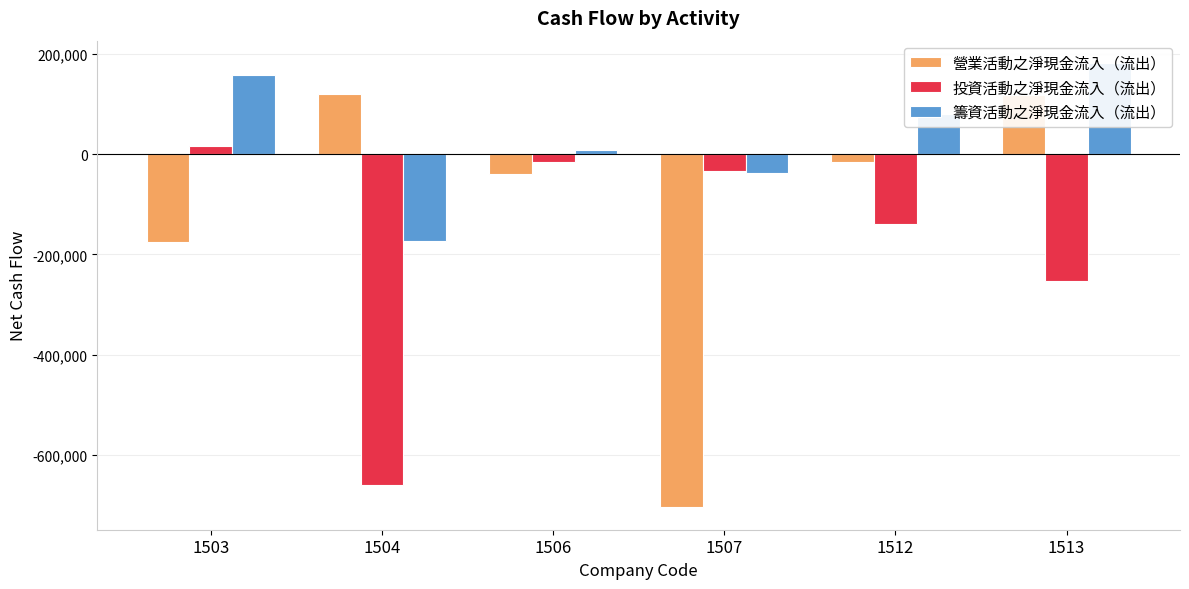

Reading left to right, list all the values displayed in this chart.

營業活動之淨現金流入（流出）: -174744	120158	-39734	-705082	-16323	117771
投資活動之淨現金流入（流出）: 15333	-659490	-16202	-33245	-139459	-253821
籌資活動之淨現金流入（流出）: 157245	-172694	9214	-38201	80735	182020